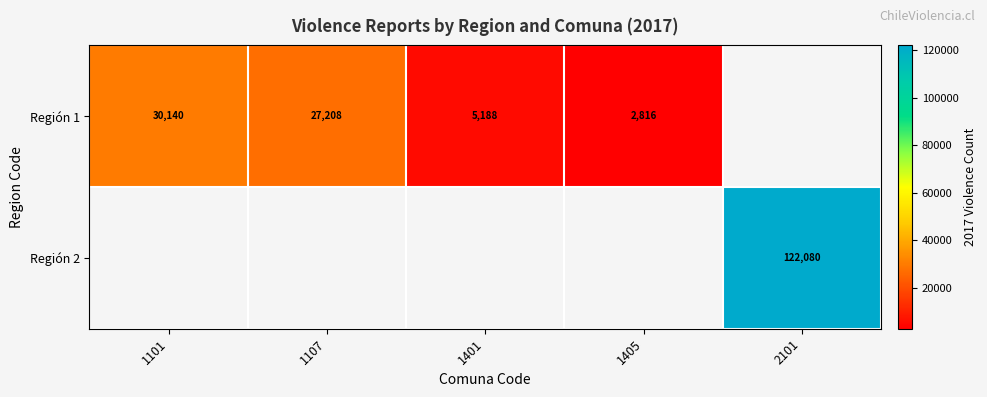

Which series has the widest spread of values?

Región 1